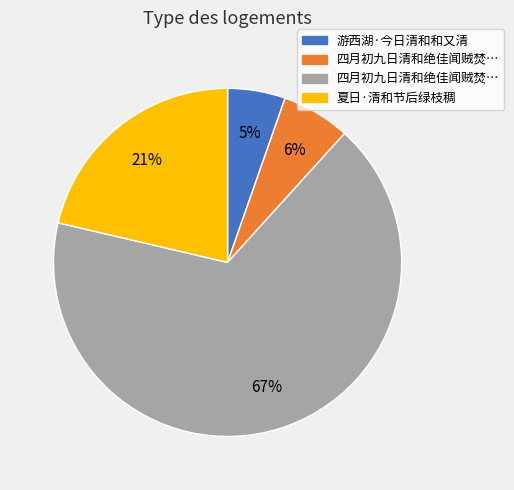

Is there any slice that represents more than half of the pie?

Yes